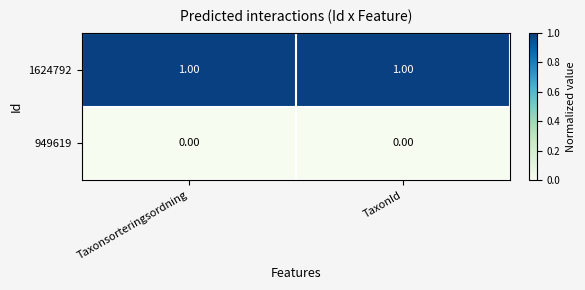

What is the greatest value displayed?

1